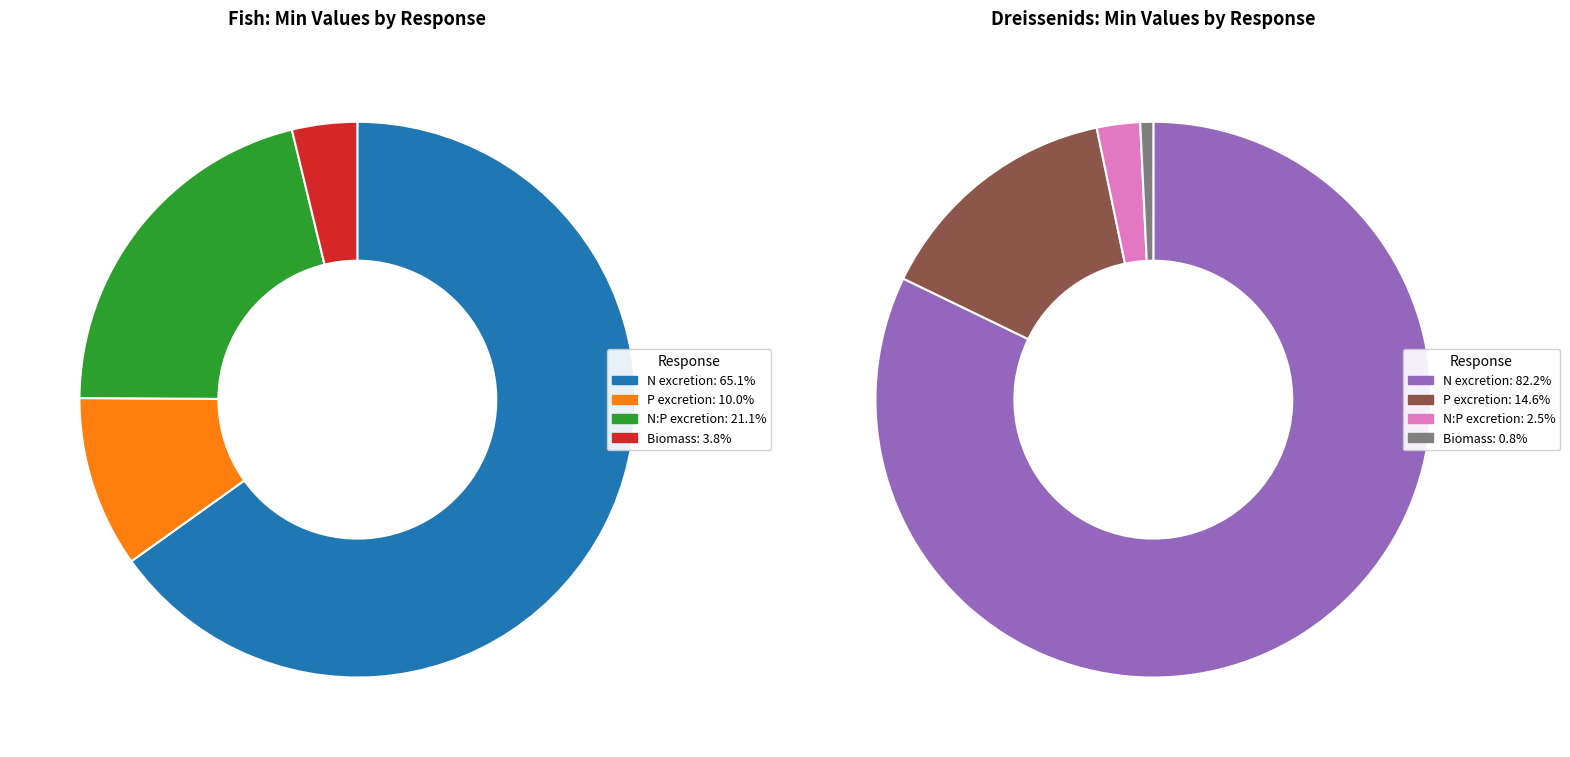

Count the number of slices in the pie.

4